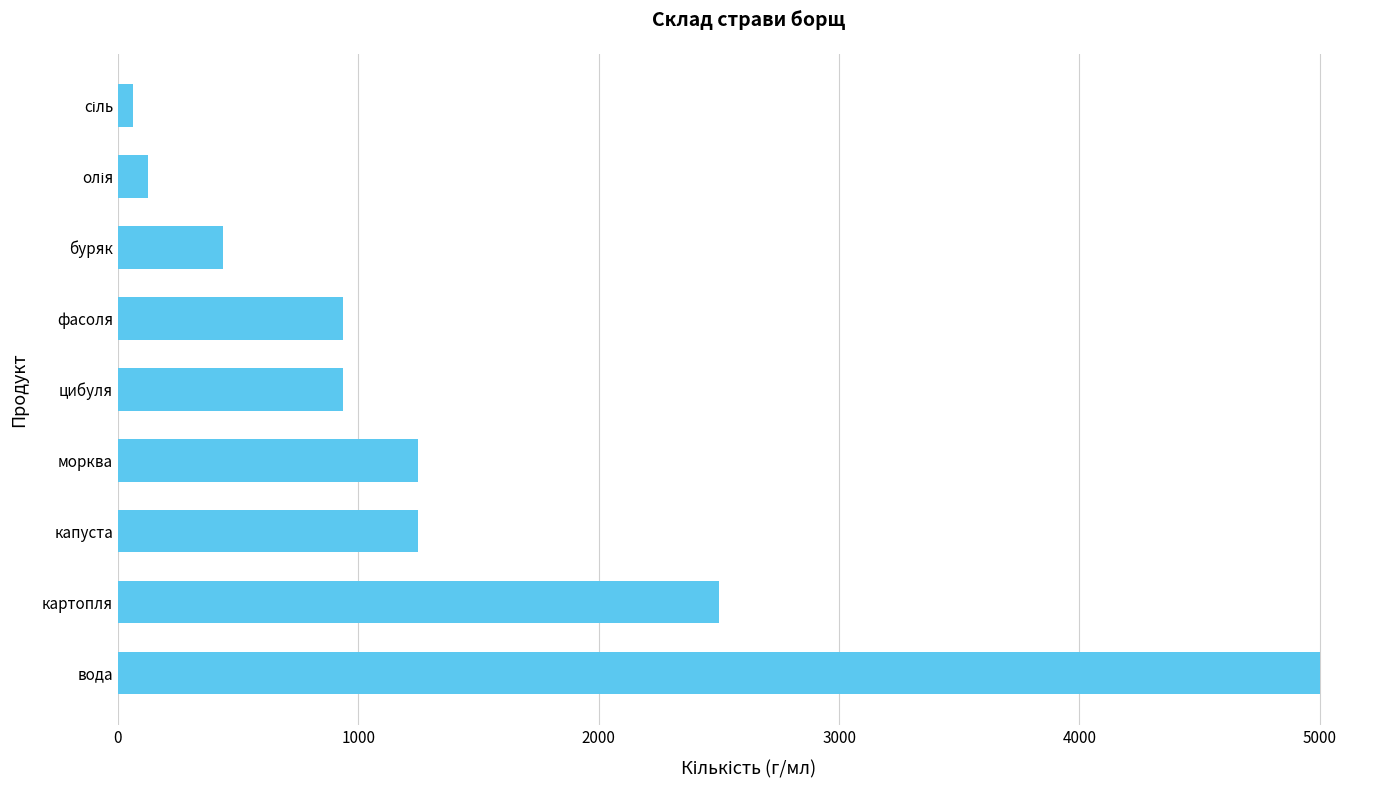

What is the difference between the second highest and second lowest values?

2375.0